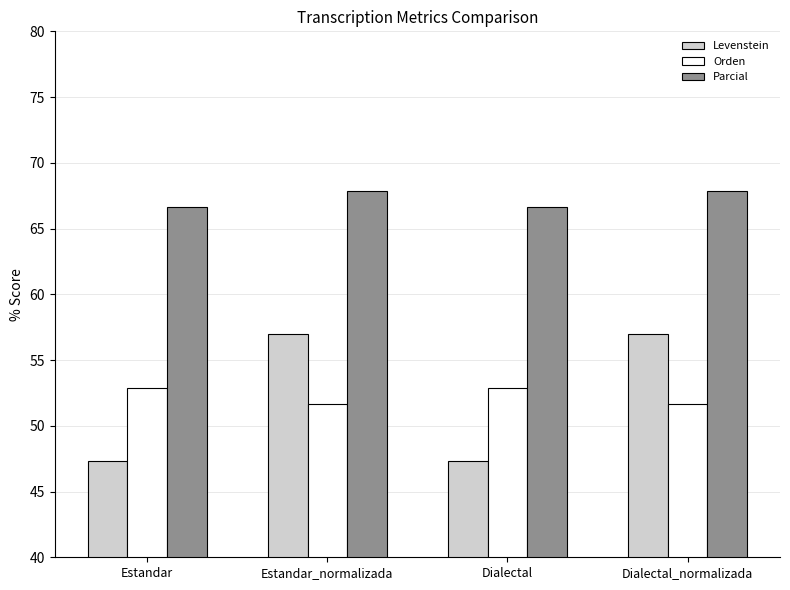

Reading left to right, what are all the values shown in this chart?

Levenstein: Estandar=47.3	Estandar_normalizada=56.9	Dialectal=47.3	Dialectal_normalizada=56.9
Orden: Estandar=52.9	Estandar_normalizada=51.7	Dialectal=52.9	Dialectal_normalizada=51.7
Parcial: Estandar=66.7	Estandar_normalizada=67.9	Dialectal=66.7	Dialectal_normalizada=67.9